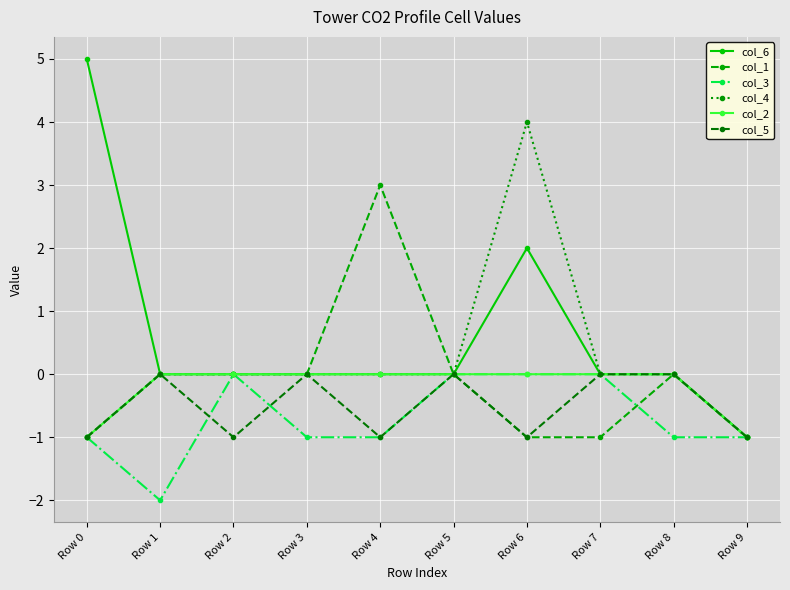

At which category is the sum across all series the highest?

Row 6